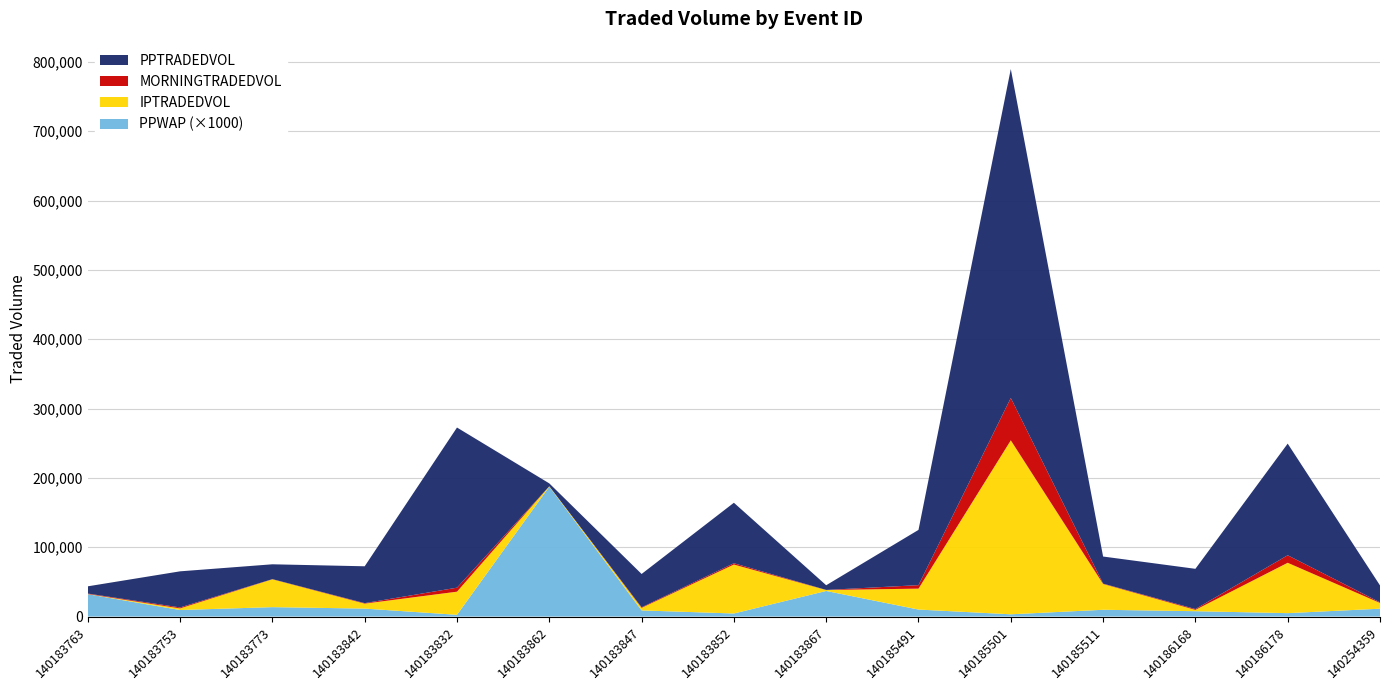

Reading left to right, list all the values displayed in this chart.

MORNINGTRADEDVOL: 140183763=698.9	140183753=1397.2	140183773=260.2	140183842=719.3	140183832=5773.6	140183862=17.0	140183847=830.6	140183852=1927.6	140183867=128.2	140185491=5026.3	140185501=61070.6	140185511=528.2	140186168=1199.4	140186178=10843.8	140254359=917.2
PPTRADEDVOL: 140183763=10442.1	140183753=52073.7	140183773=21402.8	140183842=53146.8	140183832=230982.0	140183862=4173.2	140183847=48068.4	140183852=87211.1	140183867=6761.3	140185491=79688.5	140185501=474432.4	140185511=39059.6	140186168=58026.1	140186178=161018.6	140254359=24399.5
IPTRADEDVOL: 140183763=208.2	140183753=2301.5	140183773=40128.8	140183842=7148.4	140183832=33363.9	140183862=589.6	140183847=3635.8	140183852=70592.3	140183867=1350.8	140185491=30169.3	140185501=250934.2	140185511=37206.1	140186168=1887.3	140186178=72635.0	140254359=8253.1
PPWAP: 140183763=32.2	140183753=9.4	140183773=13.6	140183842=11.5	140183832=2.5	140183862=187.3	140183847=8.8	140183852=4.4	140183867=36.9	140185491=10.1	140185501=3.2	140185511=9.8	140186168=7.7	140186178=4.9	140254359=11.3